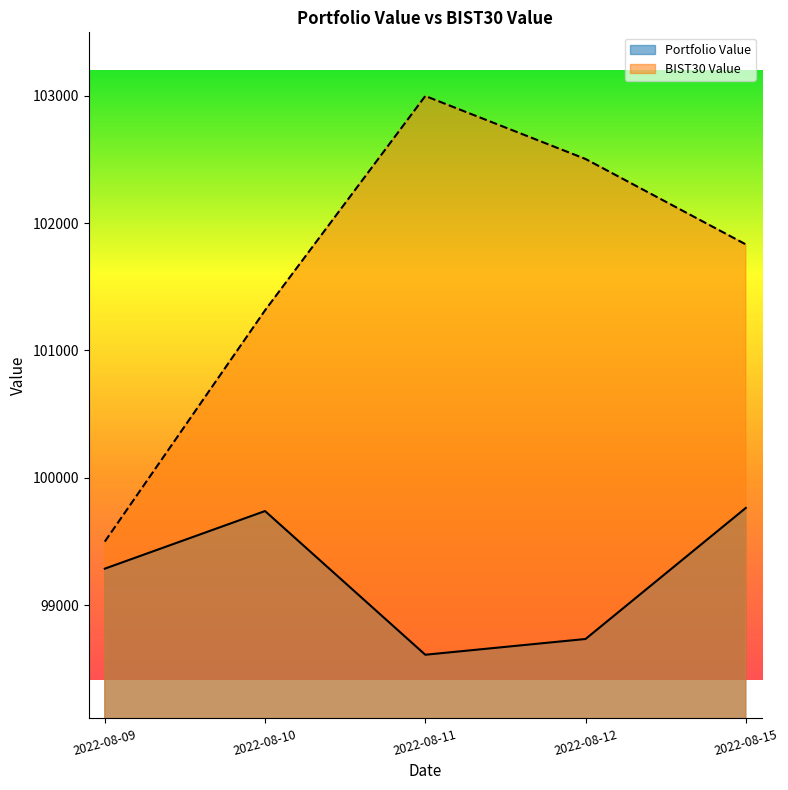

Which category has the highest value across all series?

2022-08-11